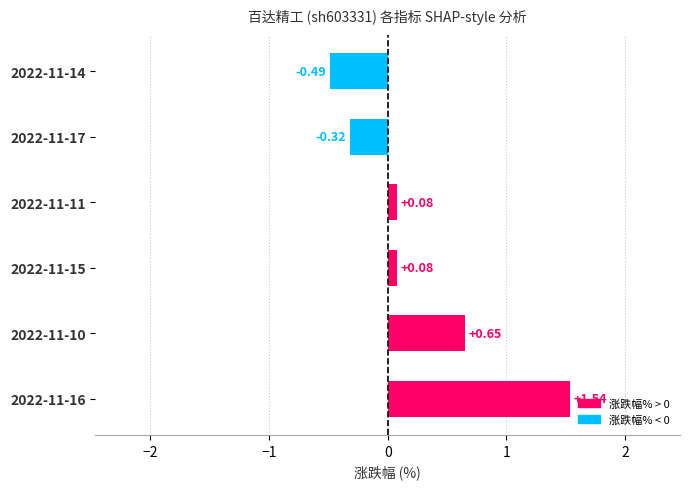

What is the sum of the values at 2022-11-14 and 2022-11-17?

-0.8